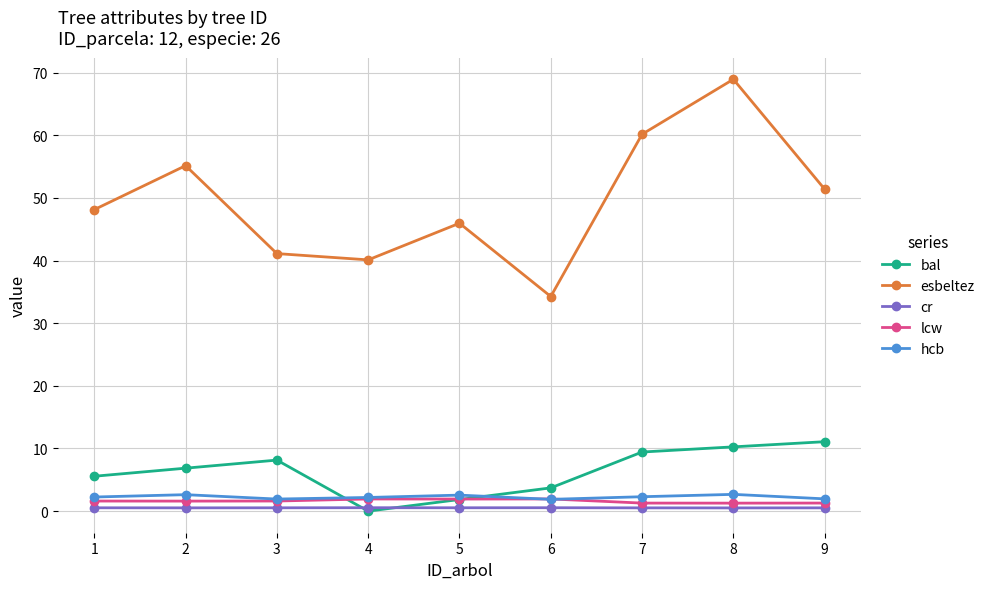

Is it true that bal equals 11.1 at 9?

True